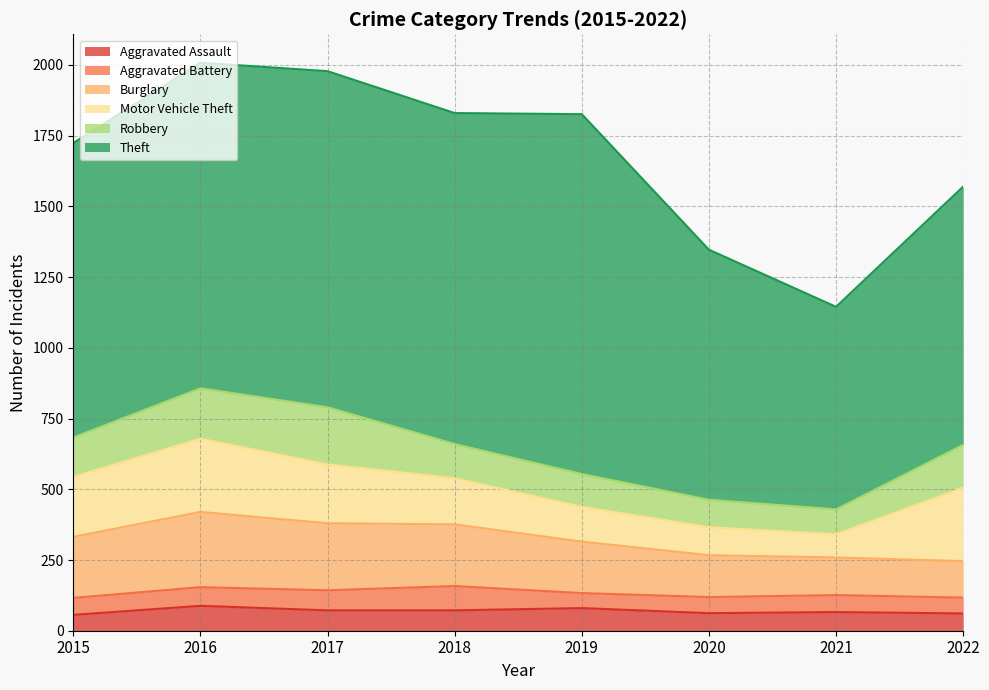

What is the approximate value of Burglary at 2016, to the nearest 50?

250